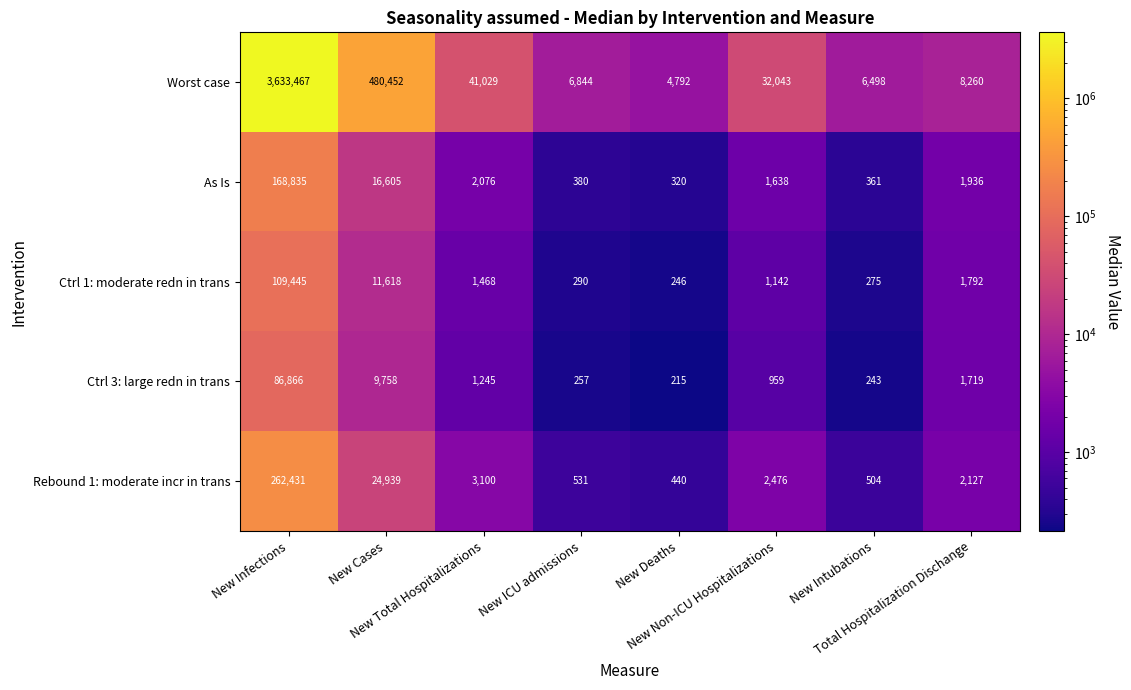

What is the maximum value shown in the chart?

3633467